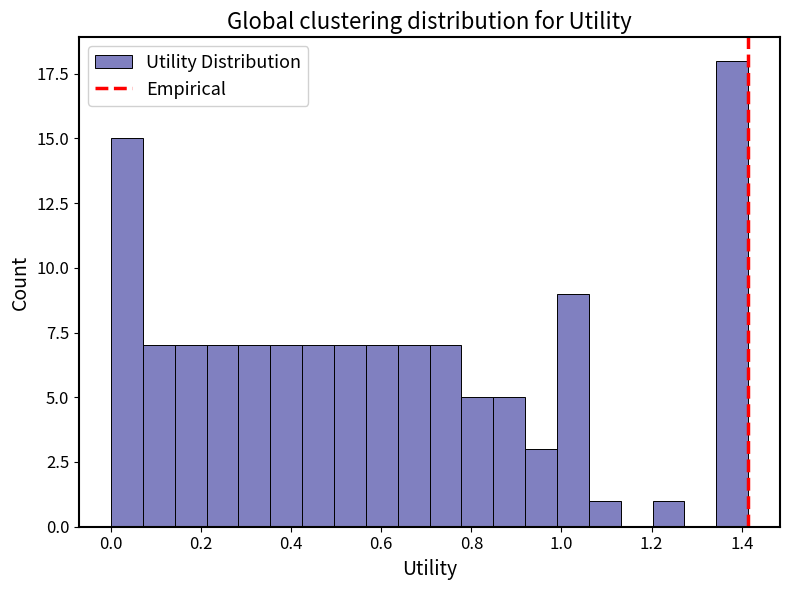

Read against the x-axis, roughly where is the centre of the tallest bar?

1.38